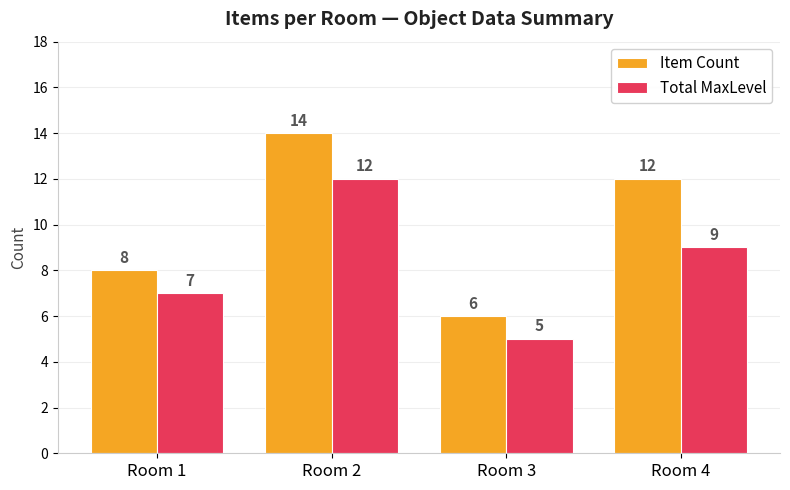

Reading right to left, extract all data points from this chart.

Item Count: 12	6	14	8
Total MaxLevel: 9	5	12	7